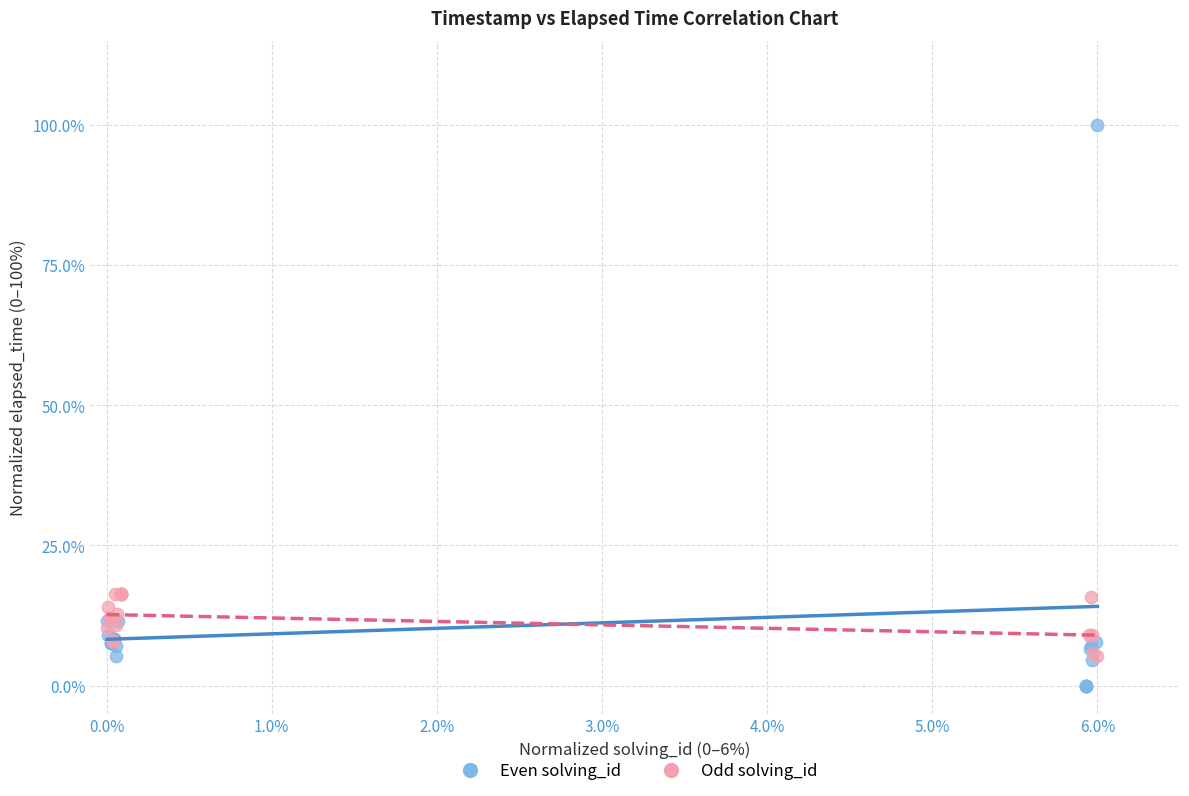

What are all the series names shown in the legend?

Even solving_id, Odd solving_id